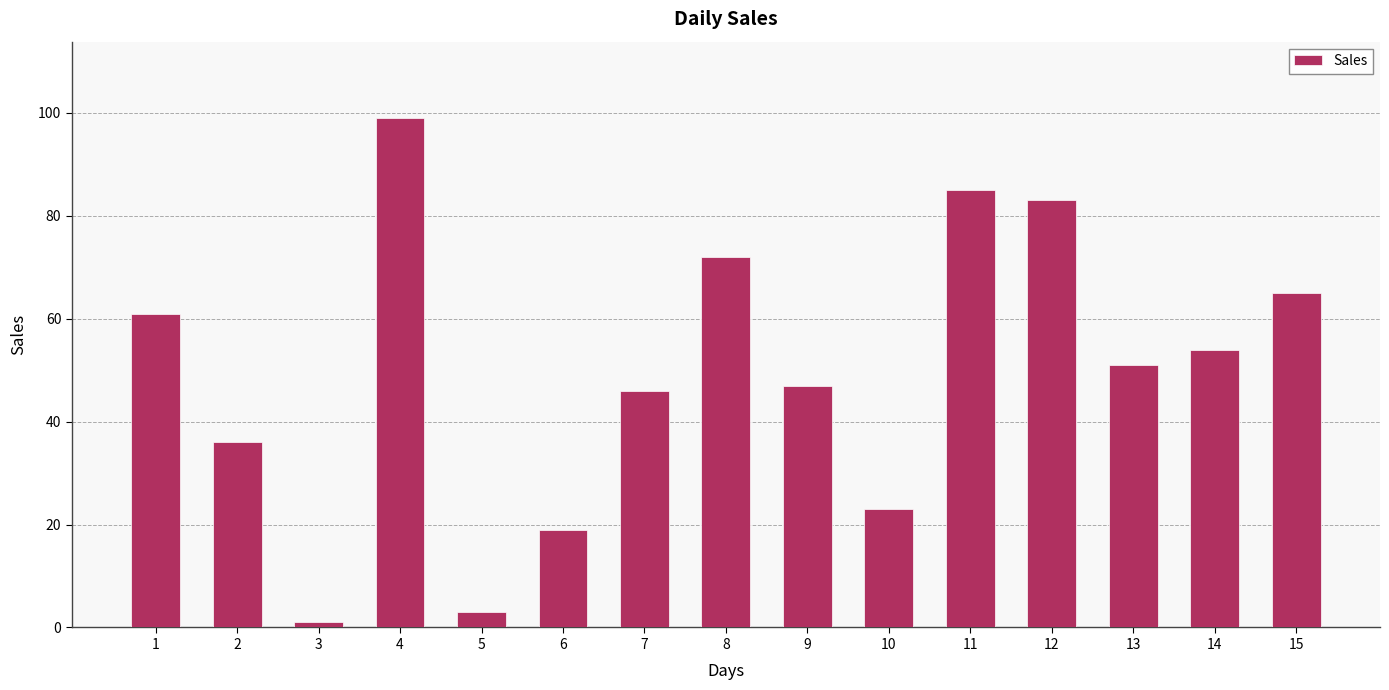

What value does the data have at 12, to the nearest 5?

85